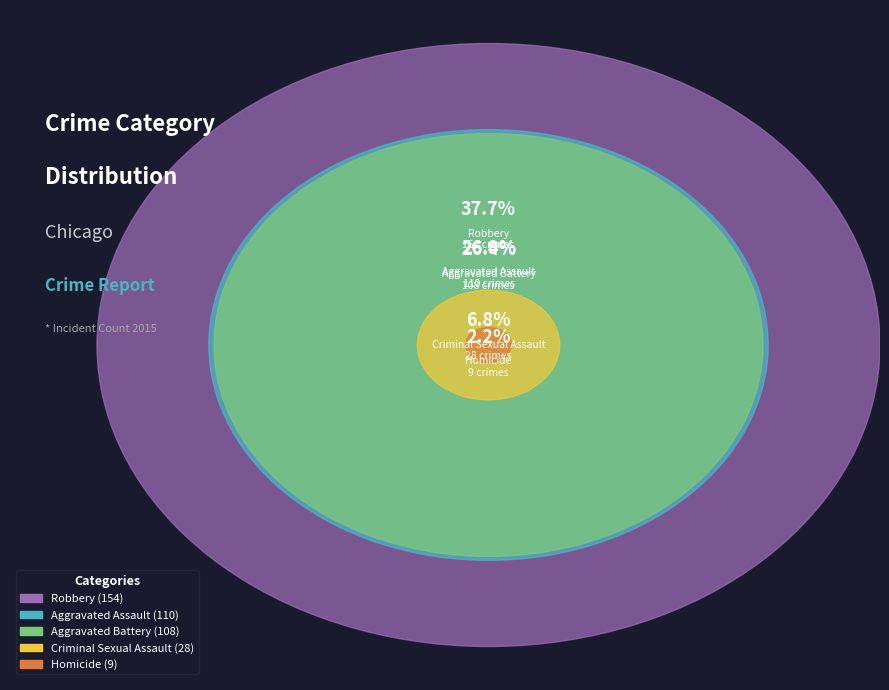

Is there a majority slice in this chart?

No